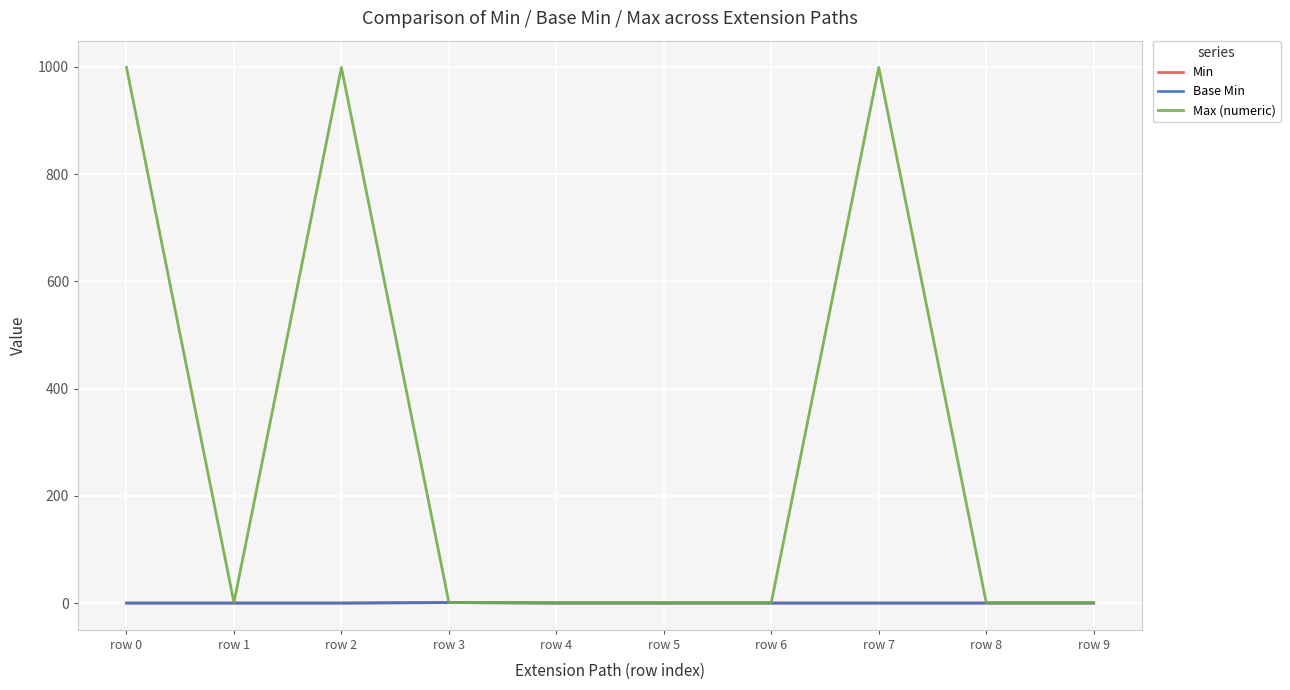

Reading right to left, what are all the values shown in this chart?

Min: row 9=0	row 8=0	row 7=0	row 6=0	row 5=0	row 4=0	row 3=1	row 2=0	row 1=0	row 0=0
Base Min: row 9=0	row 8=0	row 7=0	row 6=0	row 5=0	row 4=0	row 3=1	row 2=0	row 1=0	row 0=0
Max (numeric): row 9=1	row 8=1	row 7=999	row 6=1	row 5=1	row 4=1	row 3=1	row 2=999	row 1=1	row 0=999